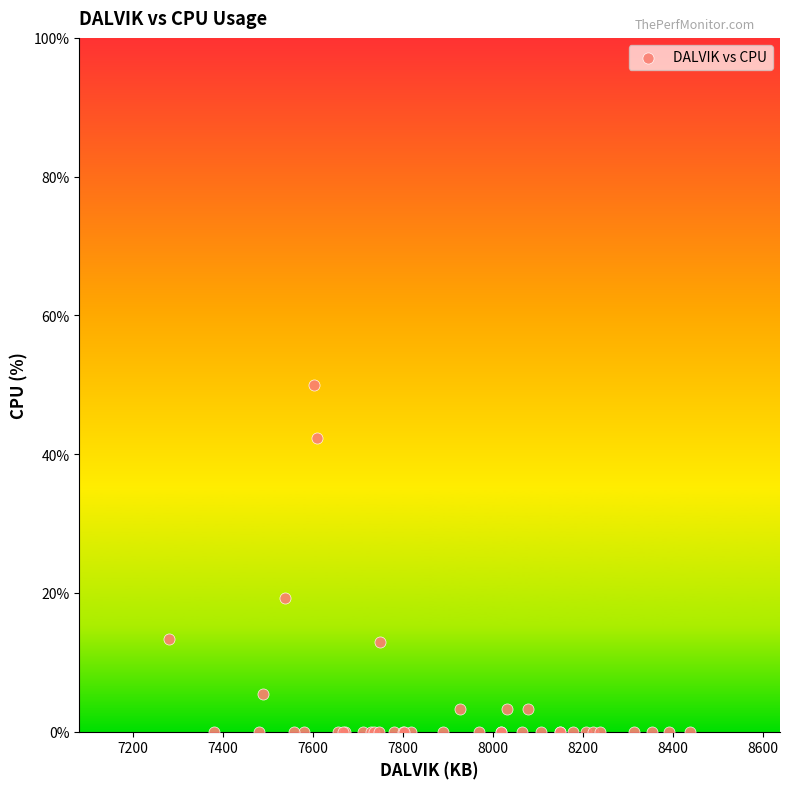

What Y value in the scatter plot is closest to 25?

19.3